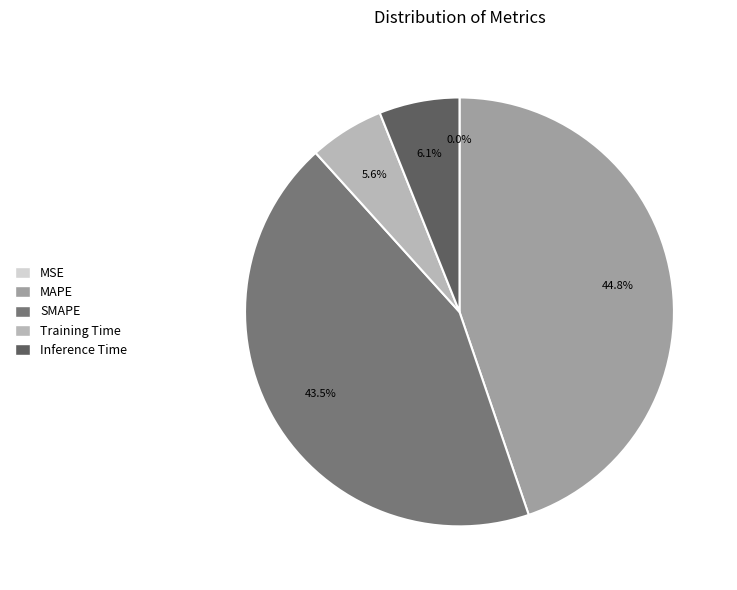

Combined, what portion of the pie is Inference Time and SMAPE?

49.6%